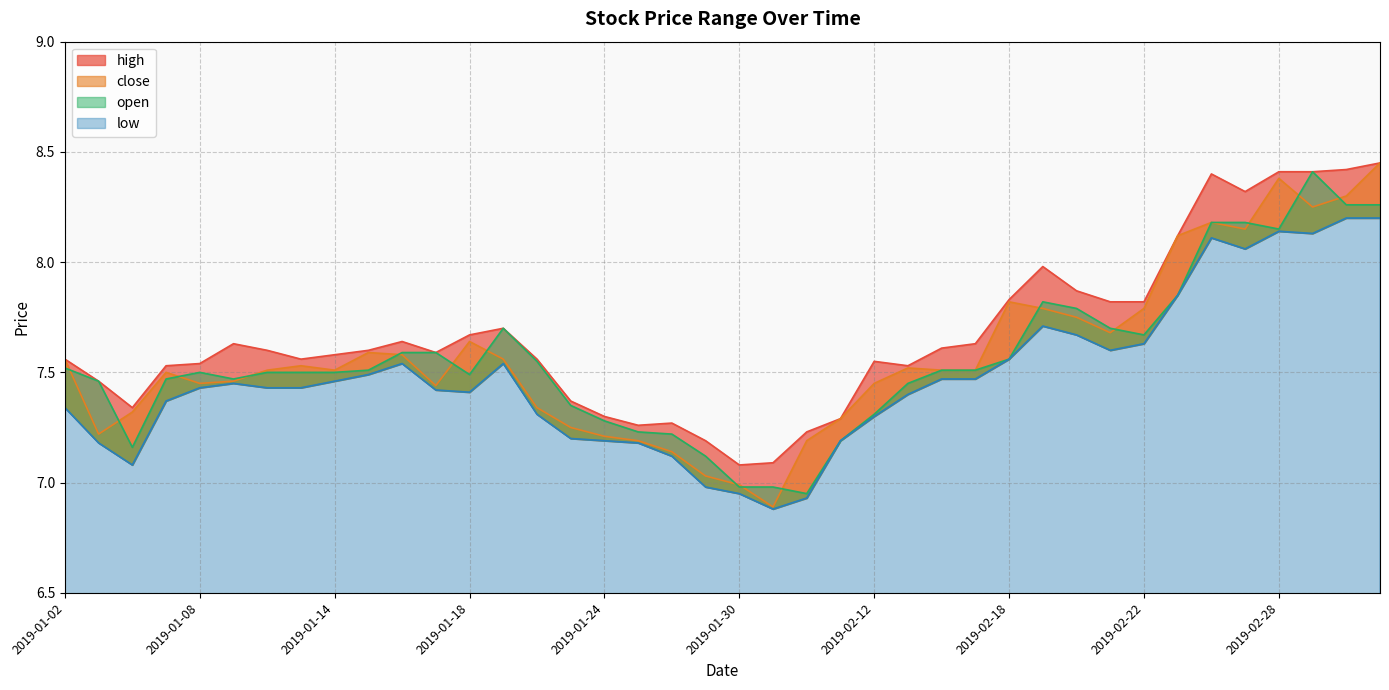

True or false: close and high cross at least once.

False